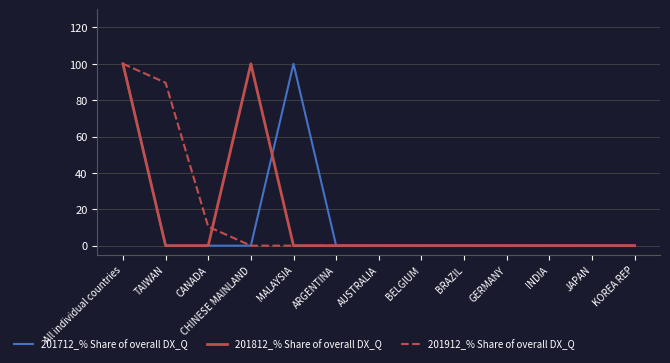

Is the value of 201912_% Share of overall DX_Q at AUSTRALIA greater than the value of 201812_% Share of overall DX_Q at CHINESE MAINLAND?

No